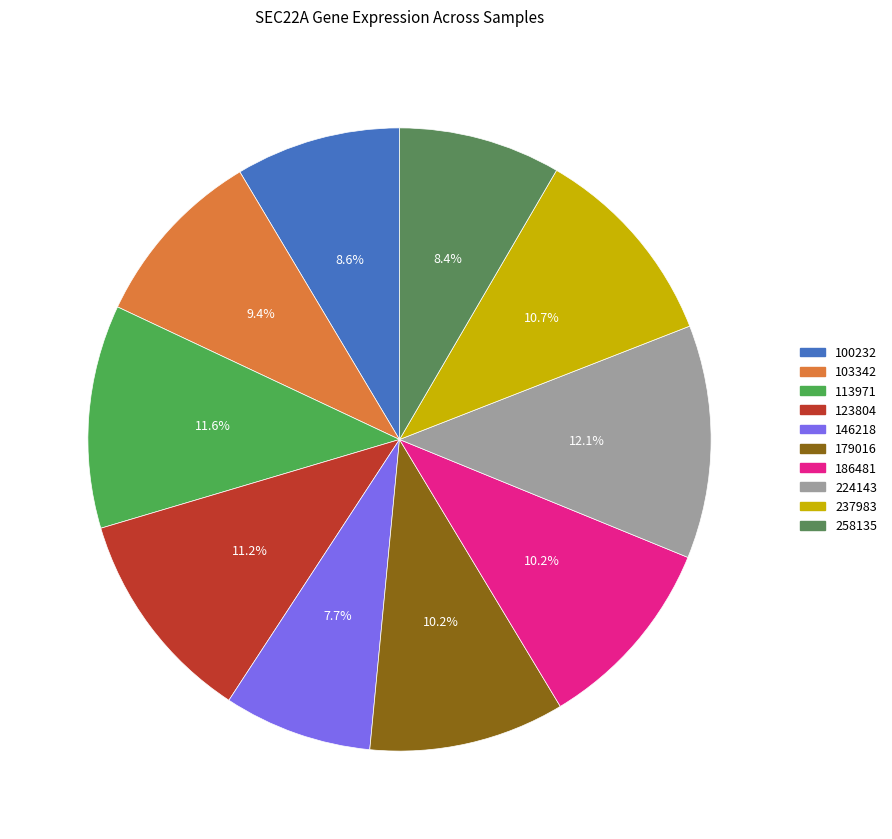

Is there a majority slice in this chart?

No